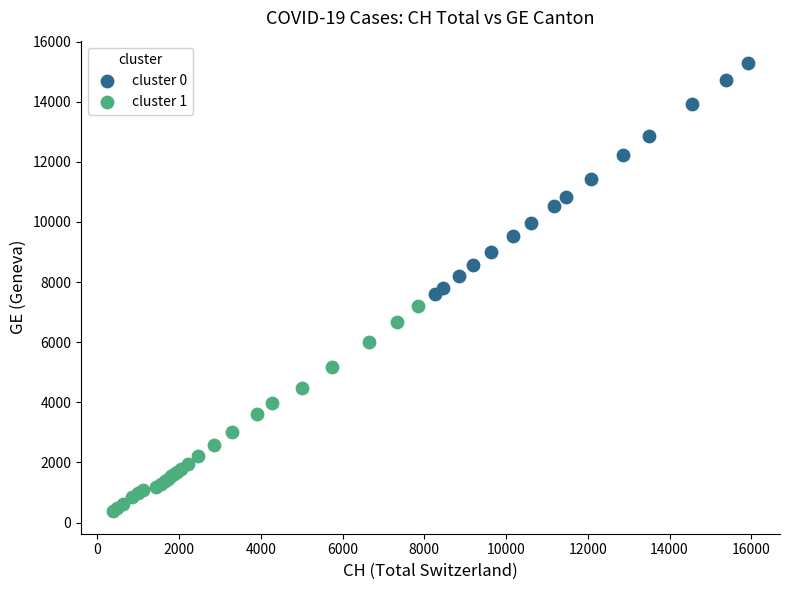

Which series reaches the maximum Y coordinate?

cluster 0